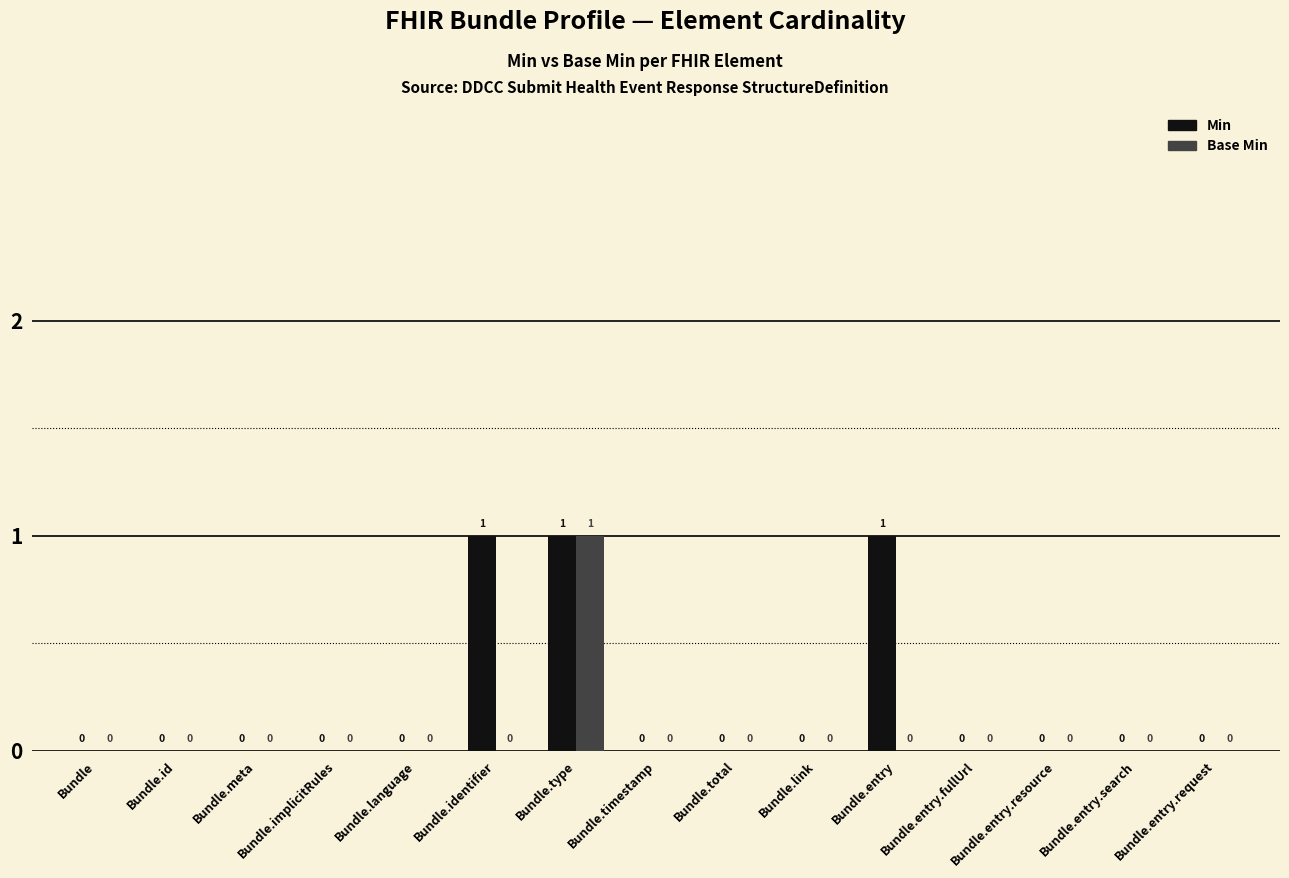

Are the bars horizontal?

No